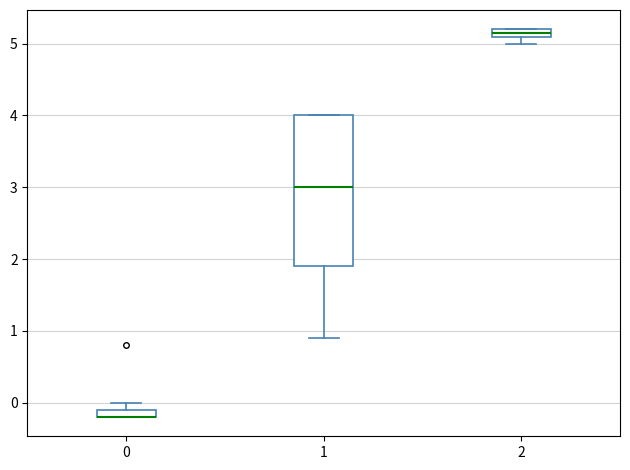

Which box is the tallest, from its lower edge to its upper edge?

1